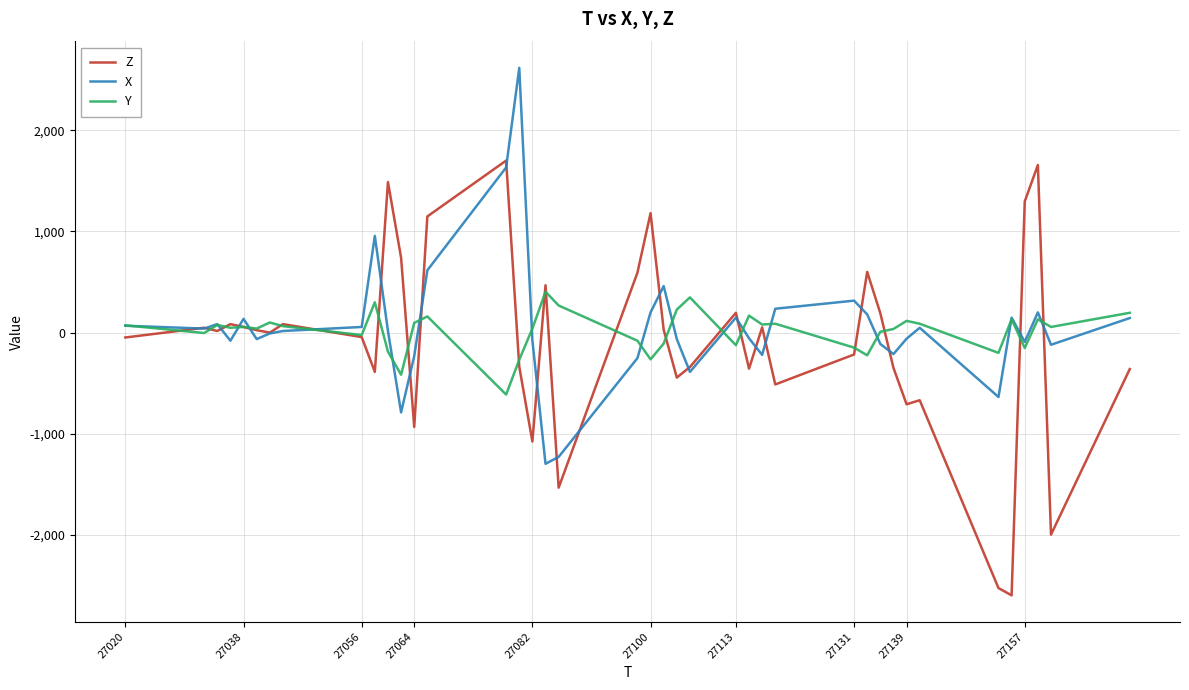

List the series in order of their peak value, lowest first.

Y, Z, X